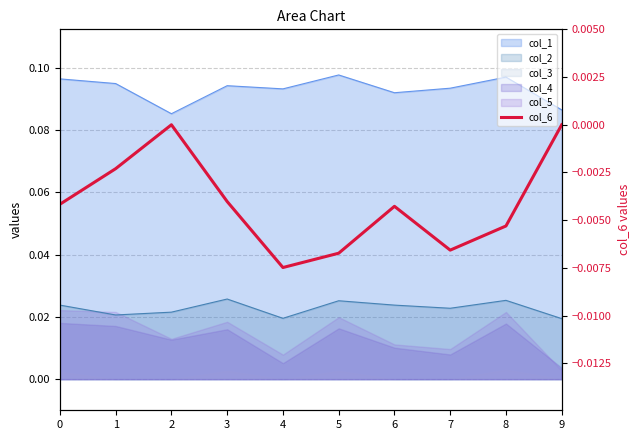

The chart shows a value of -0.0 at 8. True or false?

True